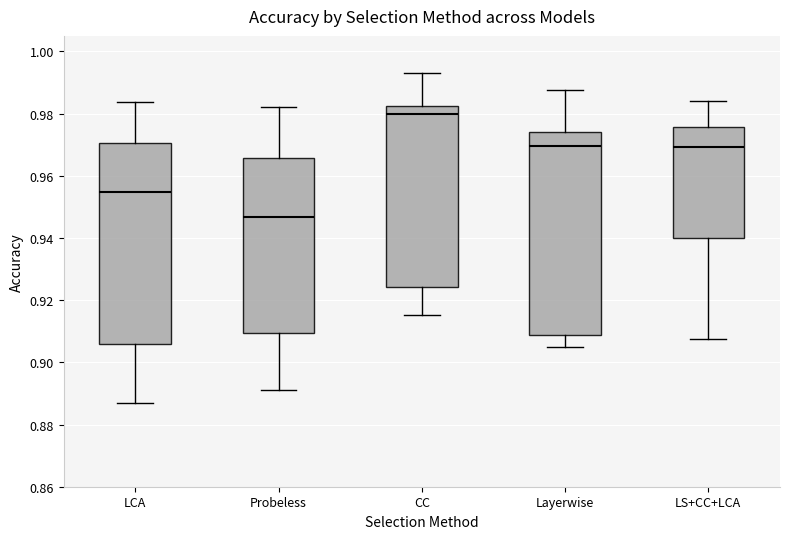

Where does the median line of the box for Layerwise sit on the y-axis? The values are not printed on the chart, so give them approximately, as read against the axis.

0.970